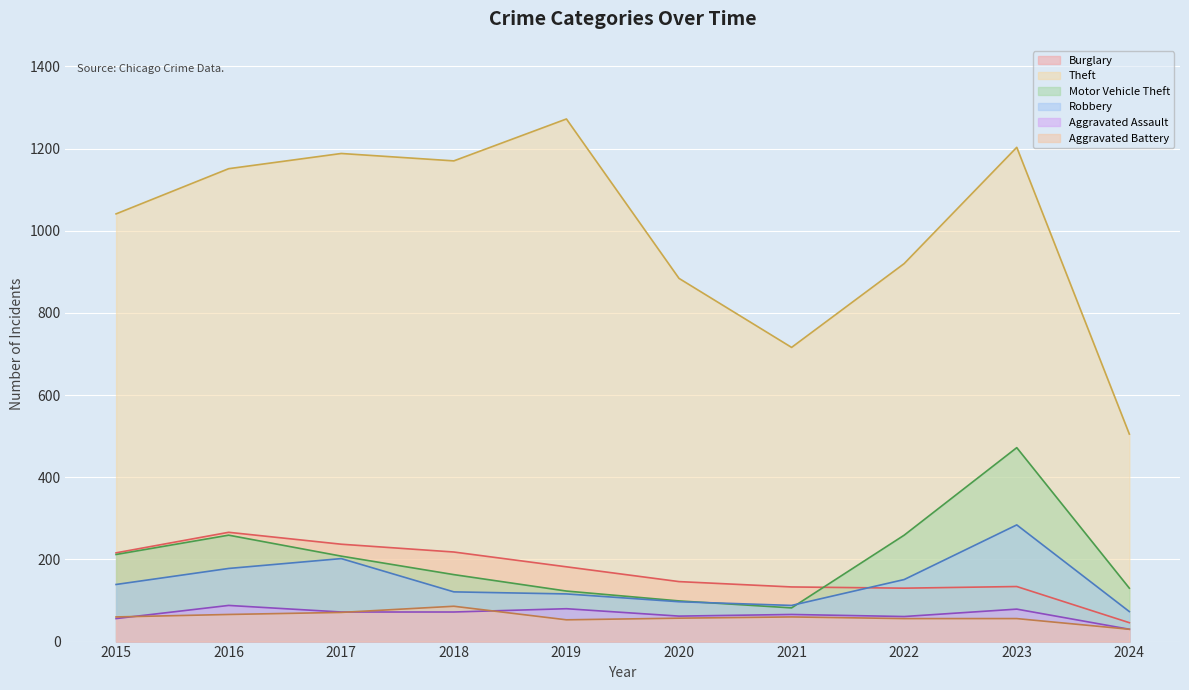

What is the value of the Burglary point at the 10th from the left?

46